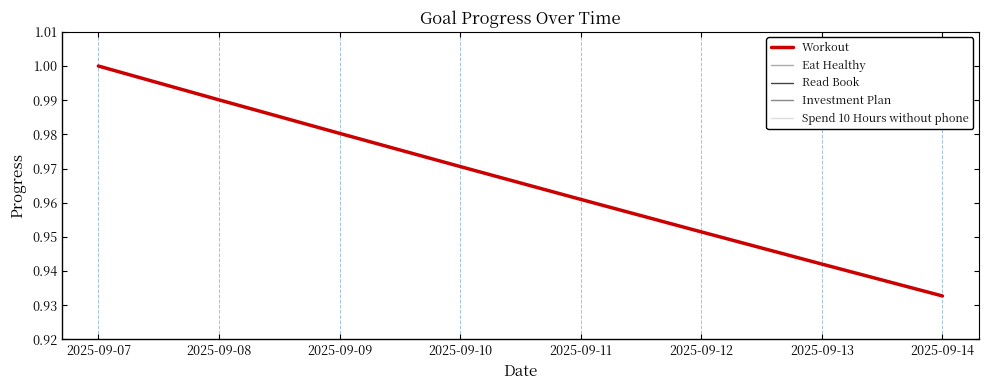

At which label does Read Book reach its peak?

2025-09-07